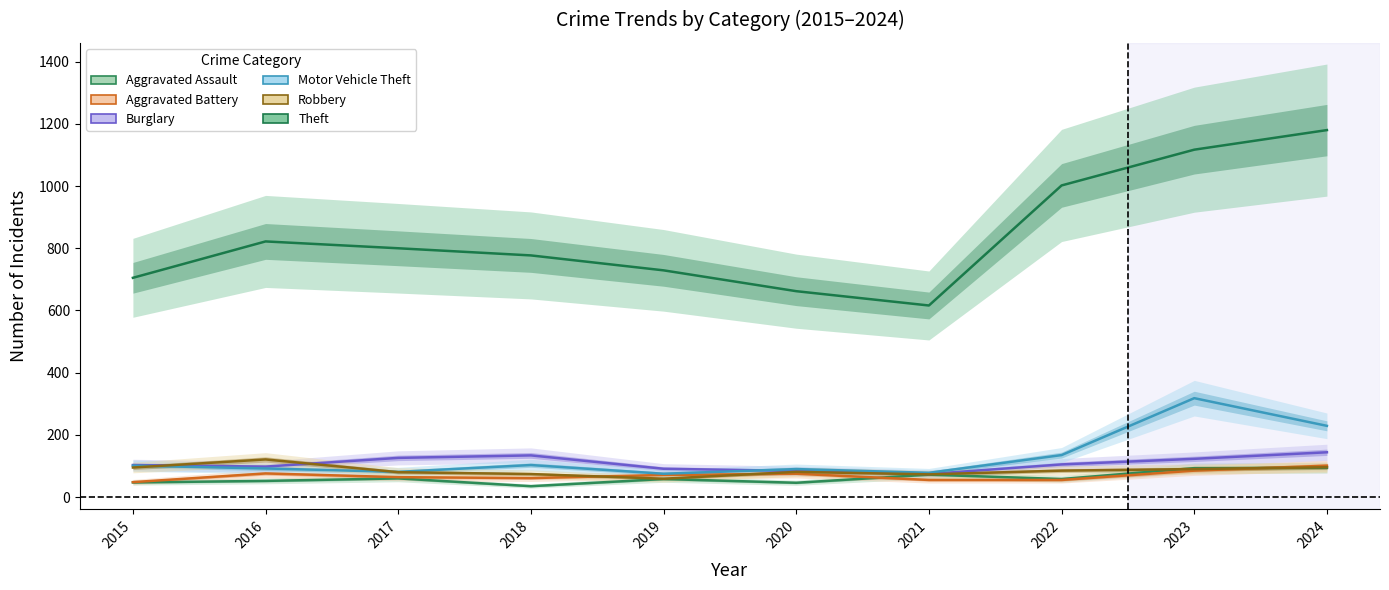

What is the difference between the maximum and second lowest values in the Robbery series?

48